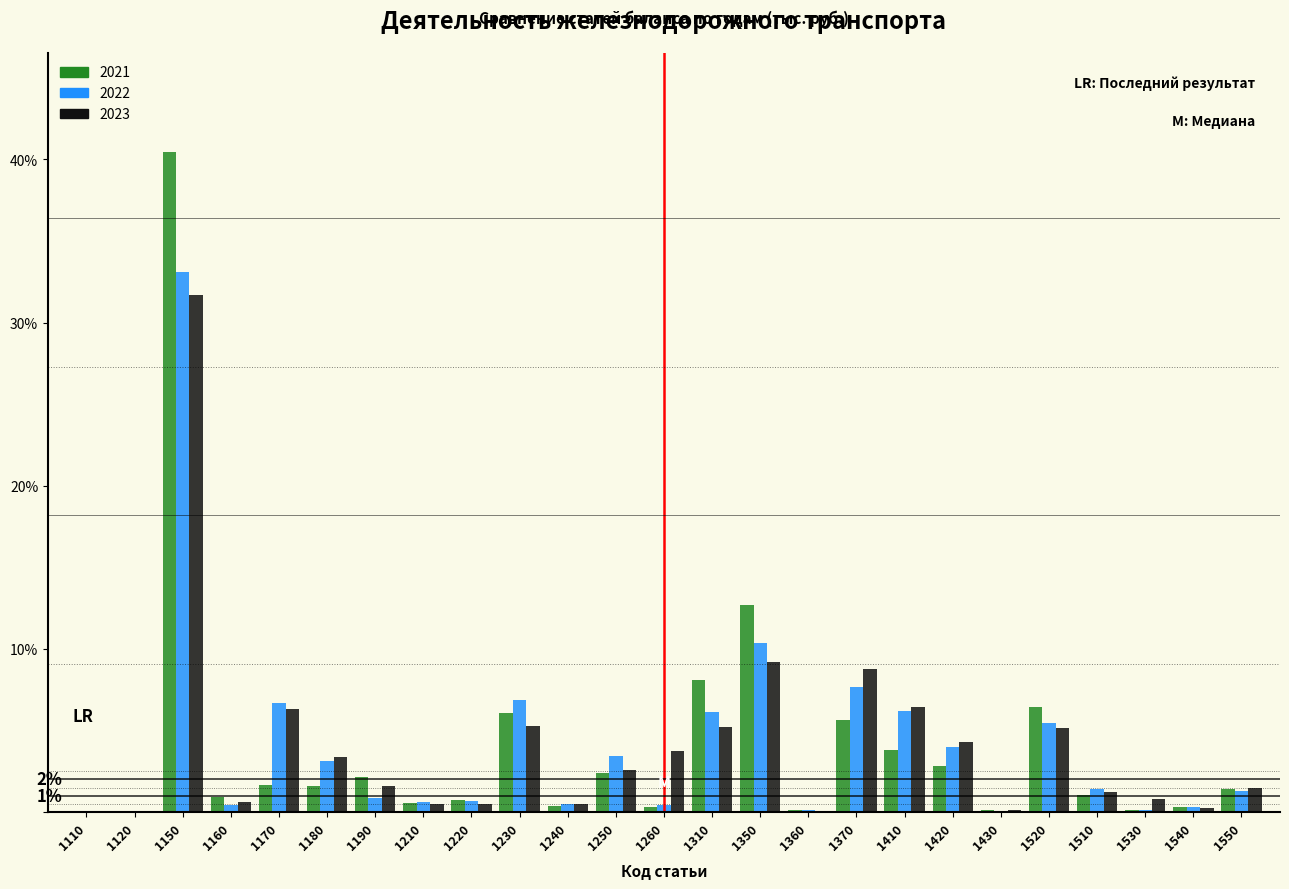

What is the maximum value shown in the chart?

40.5